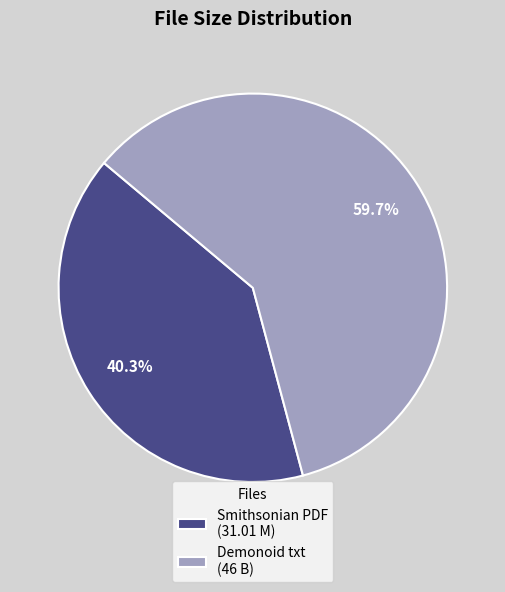

Is Smithsonian PDF (31.01 M) the majority of the pie?

No